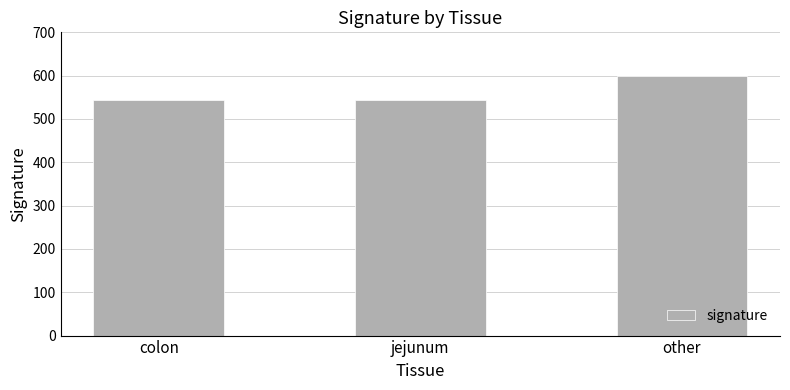

Approximately how many times larger is the value at other compared to jejunum?

1.1